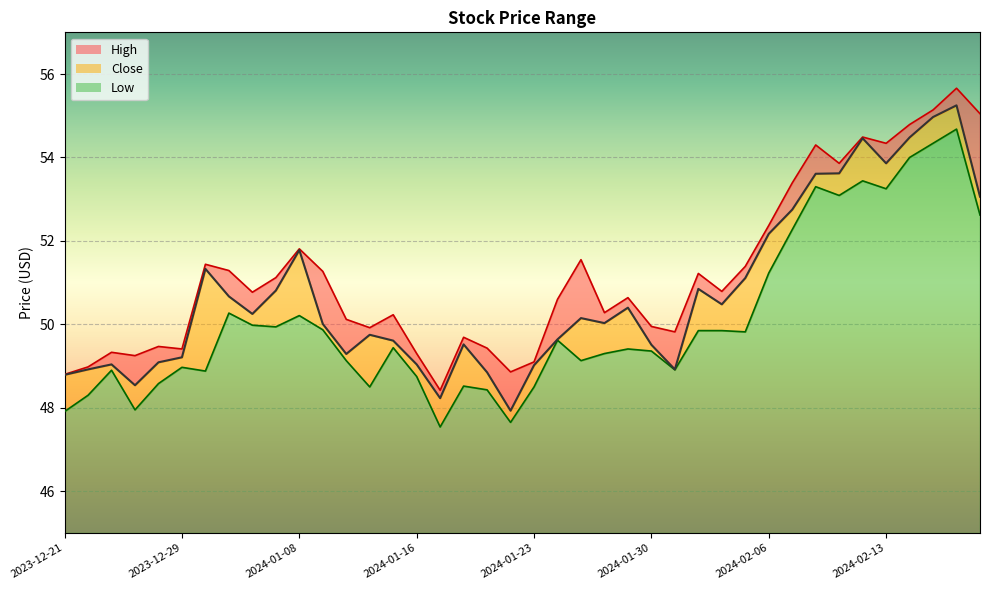

Is the value of Close at 2023-12-21 greater than the value of Low at 2024-01-29?

No